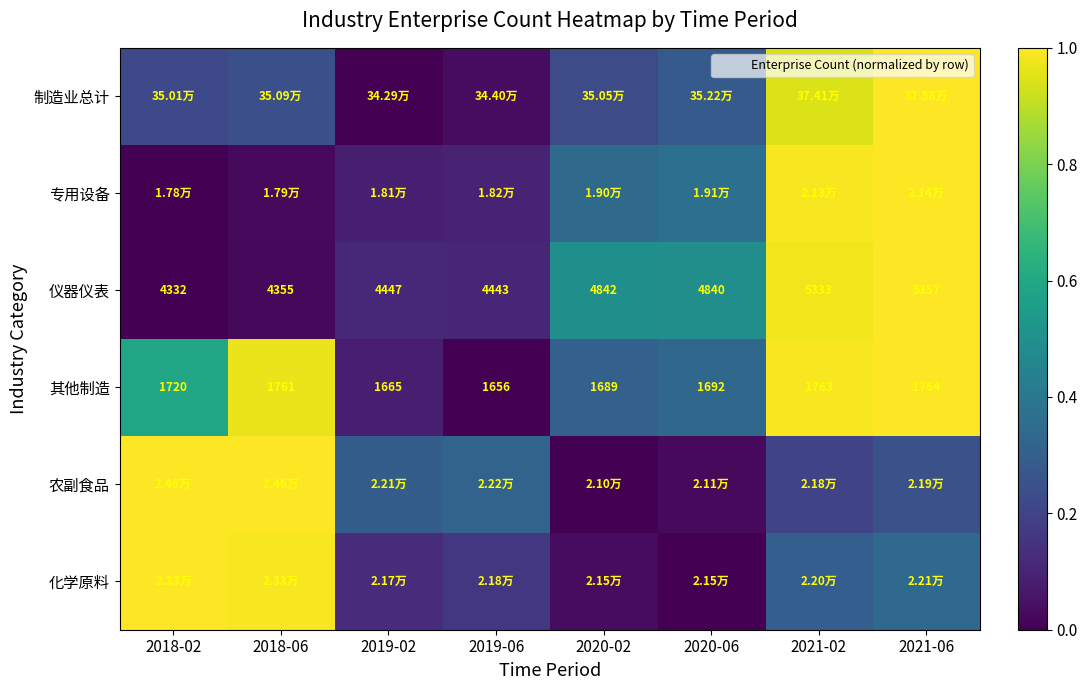

The 农副食品 series shows 0.5 at 2018-02. True or false?

False